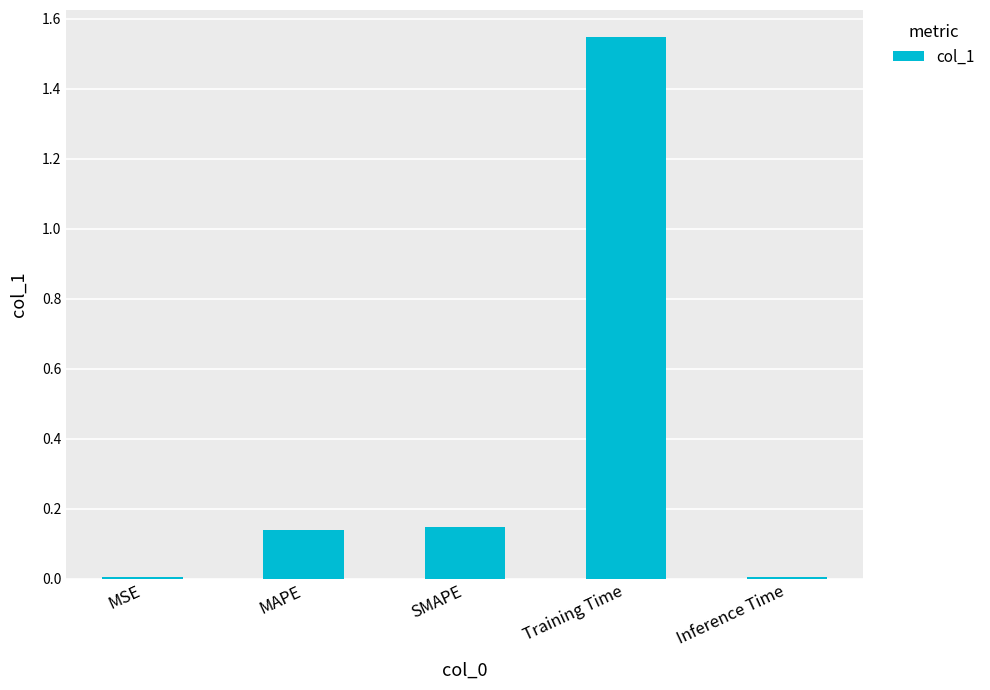

The chart shows a value of 0.0 at SMAPE. True or false?

False